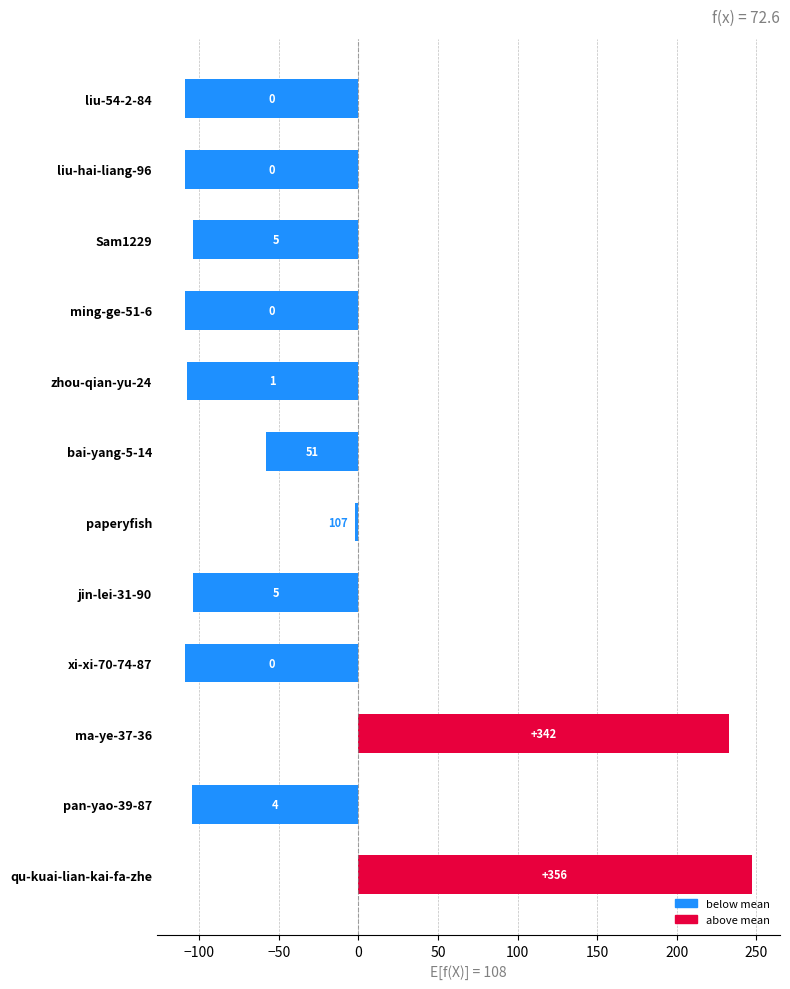

Does the chart contain any negative values?

Yes